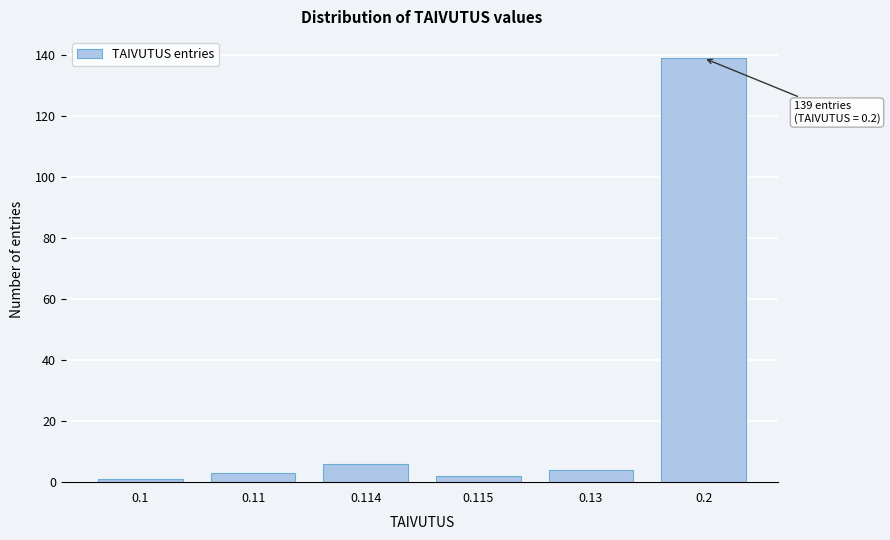

Reading right to left, list all the values displayed in this chart.

0.2=139	0.13=4	0.115=2	0.114=6	0.11=3	0.1=1